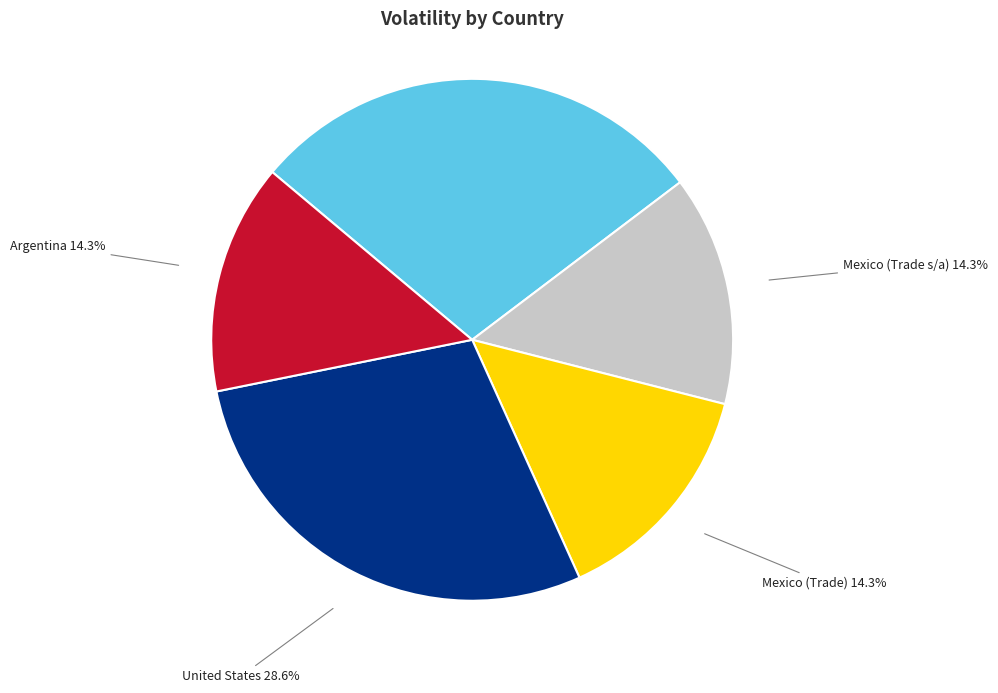

Does any single category account for the majority?

No